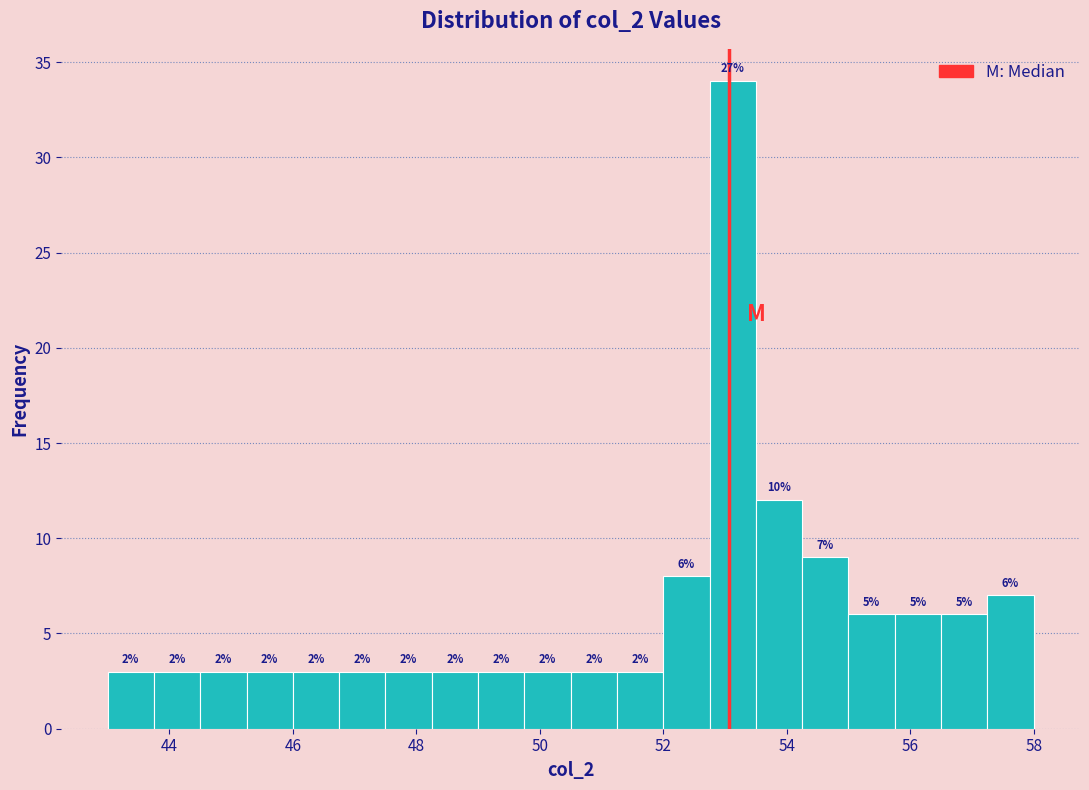

Around what value on the x-axis is the tallest bar? Give the approximate position of its centre, as read against the axis.

53.2